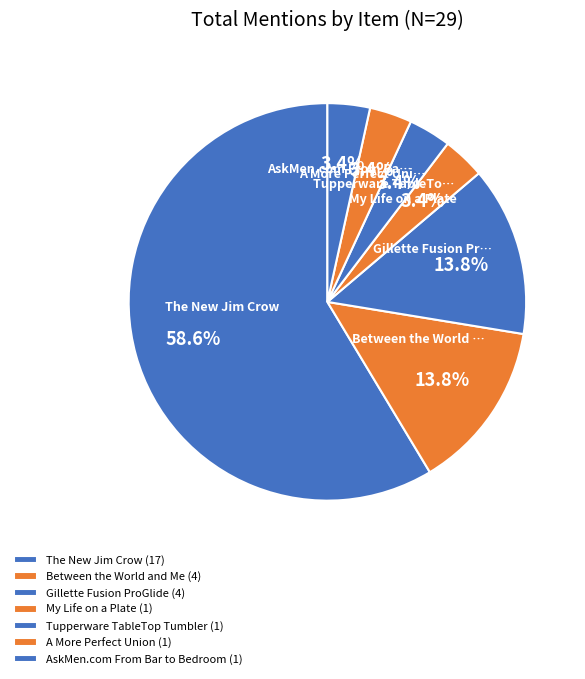

Which slice is the smallest?

My Life on a Plate